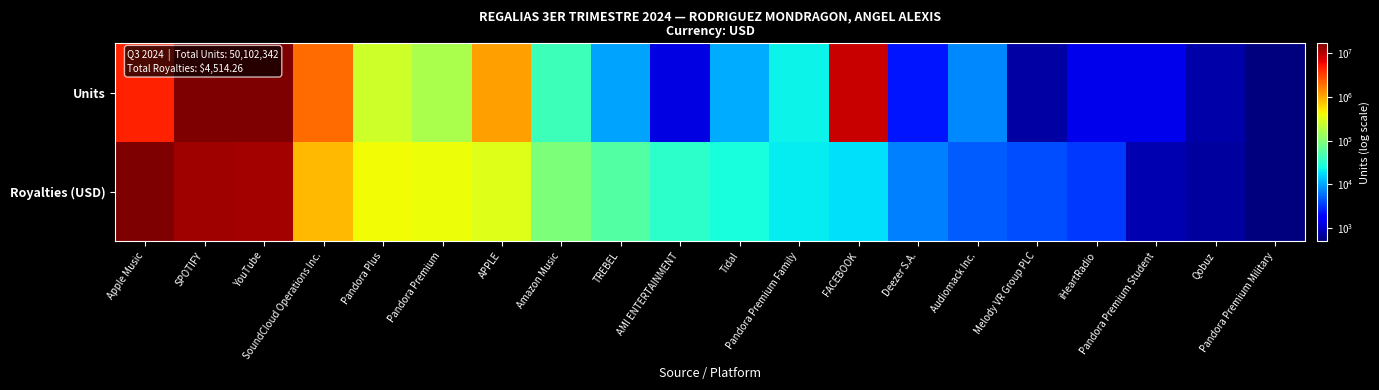

What is the smallest value displayed?

0.1